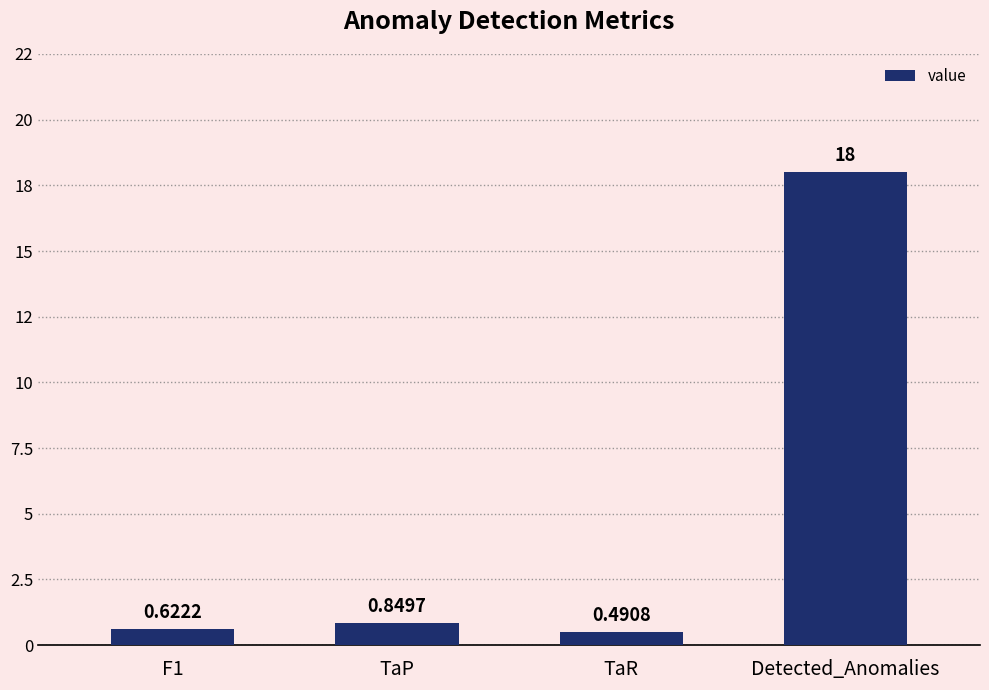

Are the bars horizontal?

No